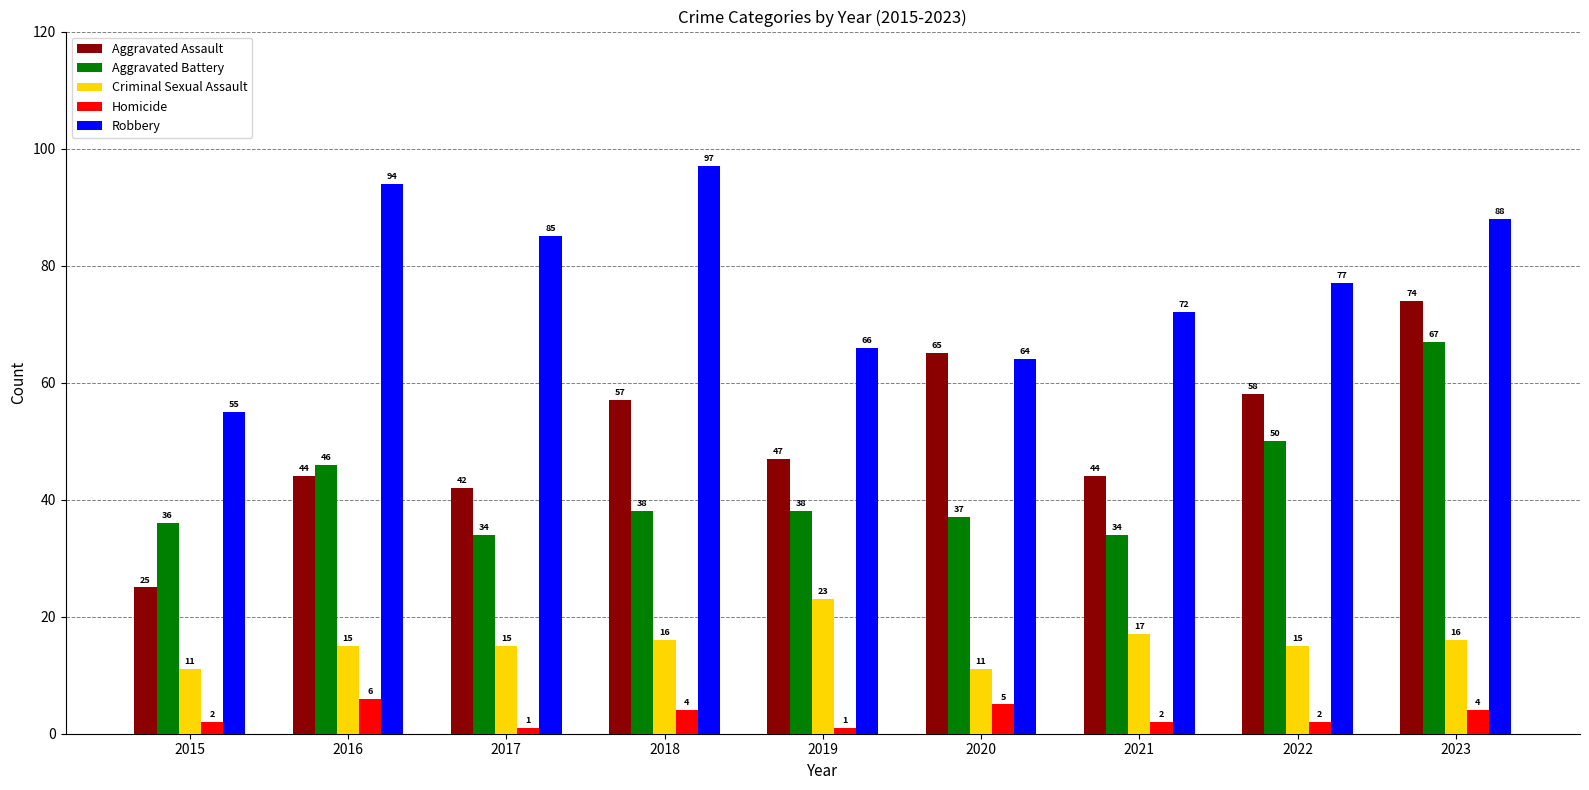

Is the value of Homicide at 2020 greater than the value of Robbery at 2019?

No